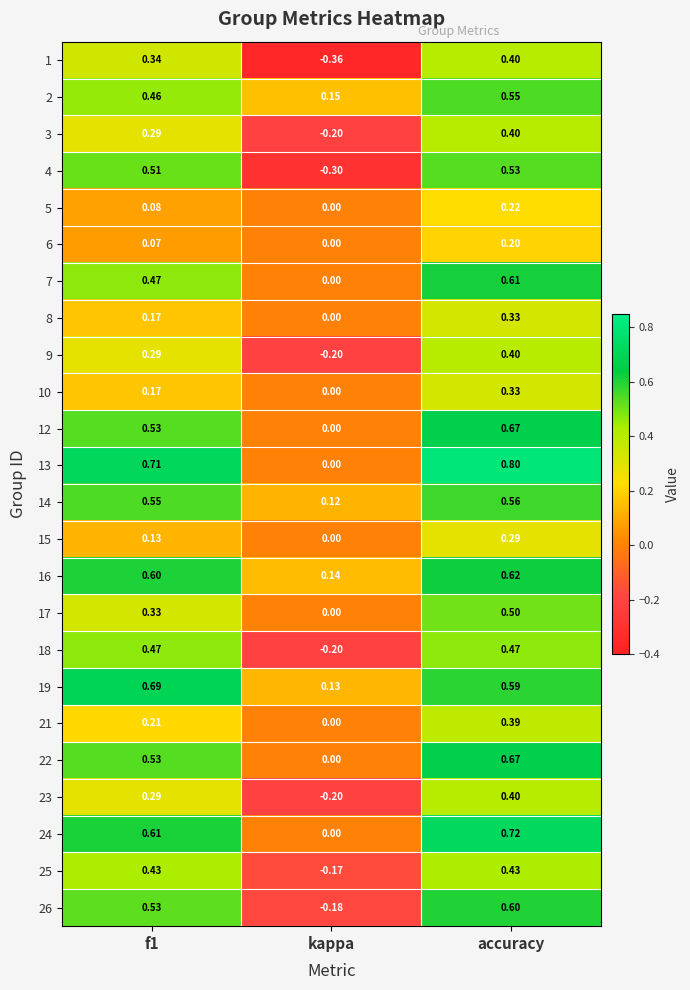

At which category does the chart reach its peak across all series?

accuracy